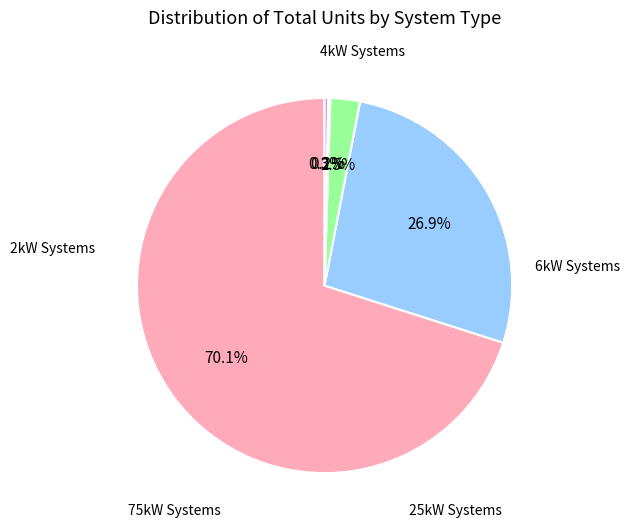

To the nearest percent, what is the difference between the largest and smallest slice percentages?

70%